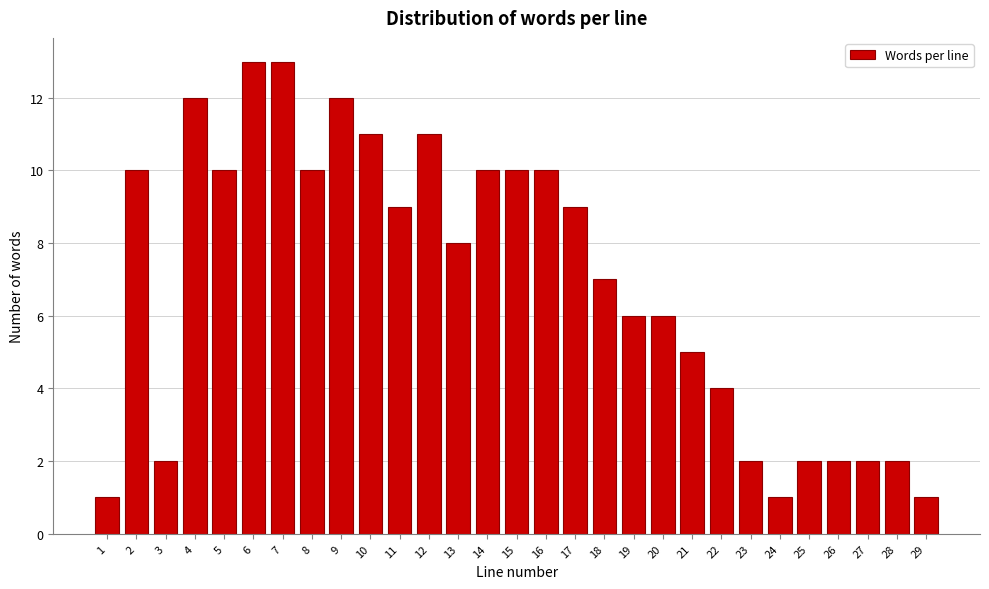

Reading left to right, extract all data points from this chart.

1	10	2	12	10	13	13	10	12	11	9	11	8	10	10	10	9	7	6	6	5	4	2	1	2	2	2	2	1